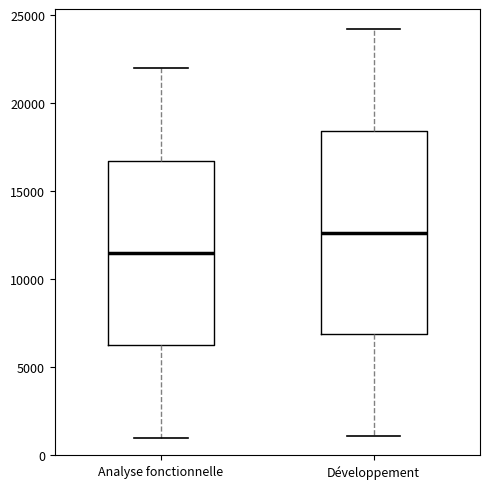

Comparing the boxes themselves (not the whiskers), which one is the tallest?

Développement